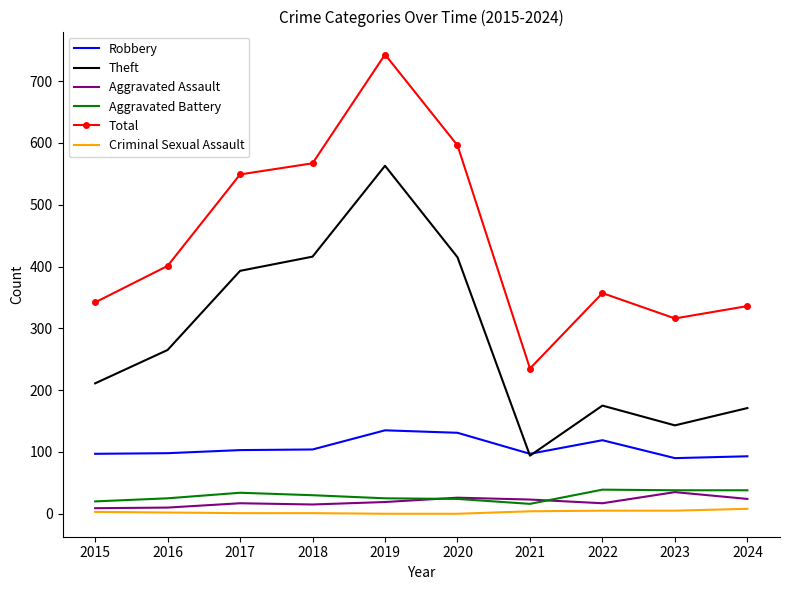

True or false: Robbery and Aggravated Assault cross at least once.

False